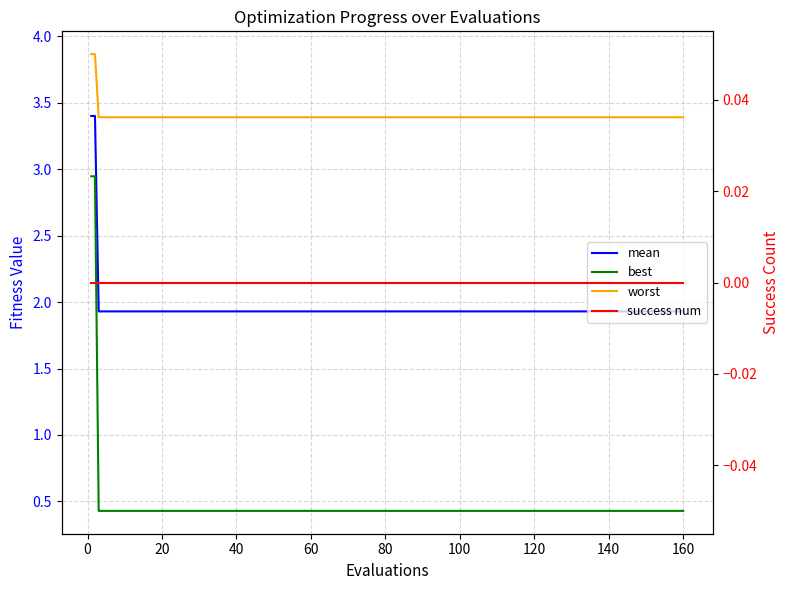

What is the difference between the highest and lowest values at 160?

3.4